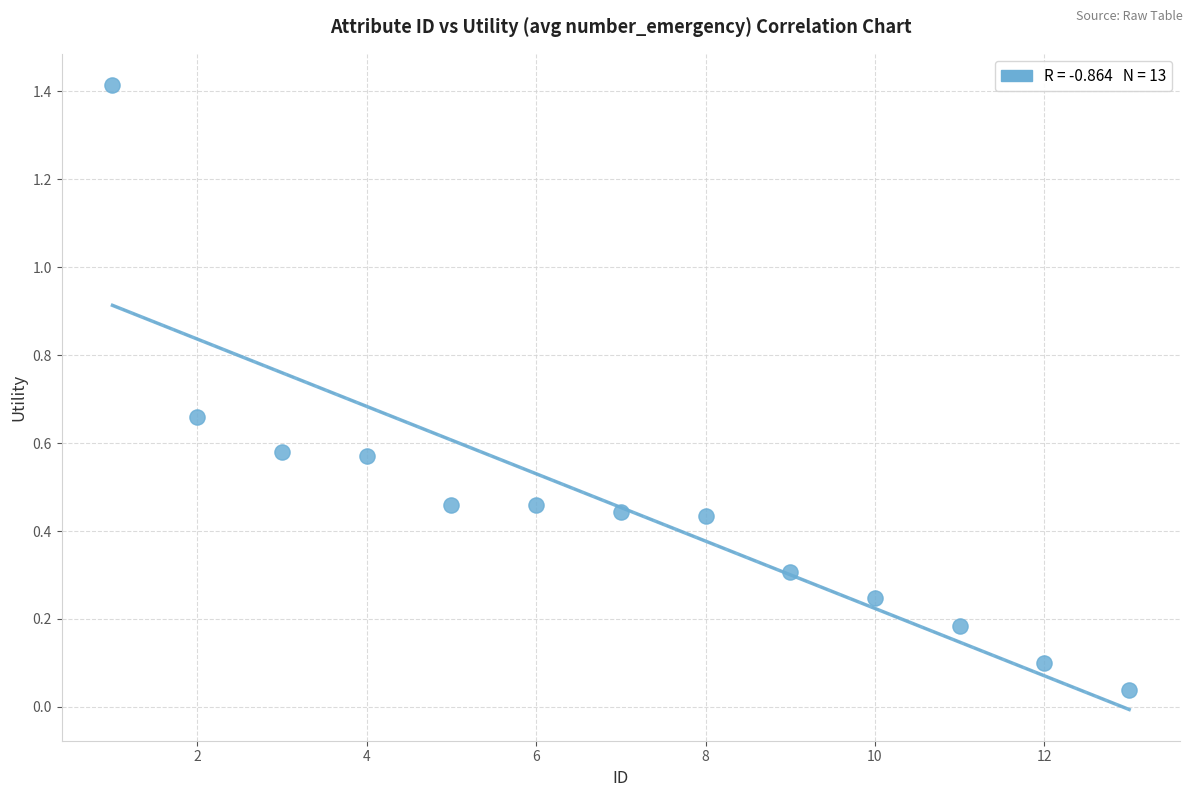

What is the range of X values (max minus min)?

12.0